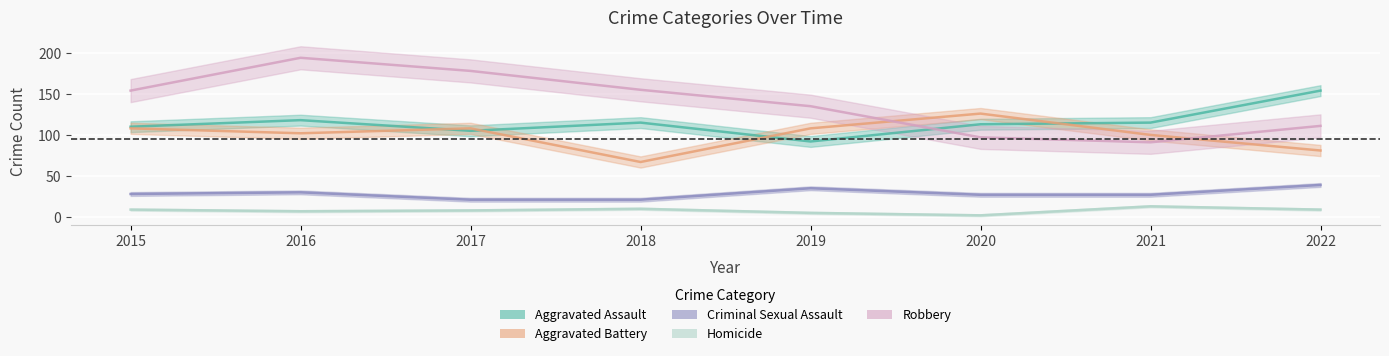

Rank the series at 2016 from highest to lowest value.

Robbery, Aggravated Assault, Aggravated Battery, Criminal Sexual Assault, Homicide